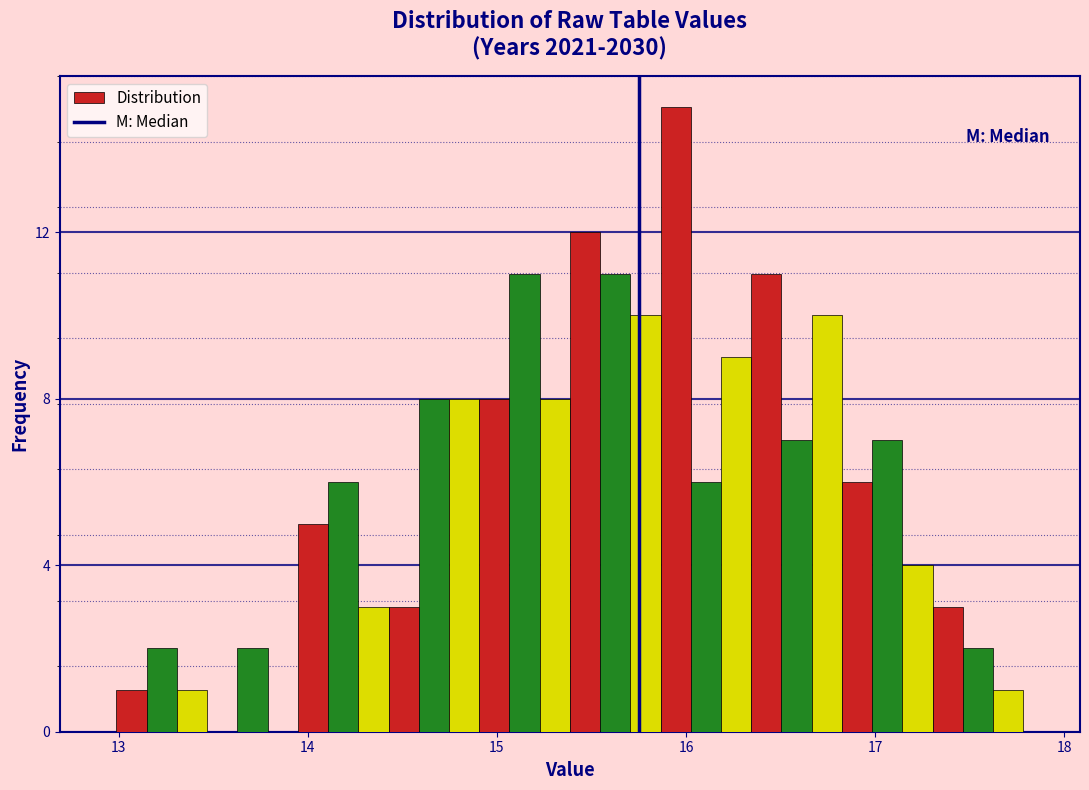

Around what value on the x-axis is the tallest bar? Give the approximate position of its centre, as read against the axis.

15.9